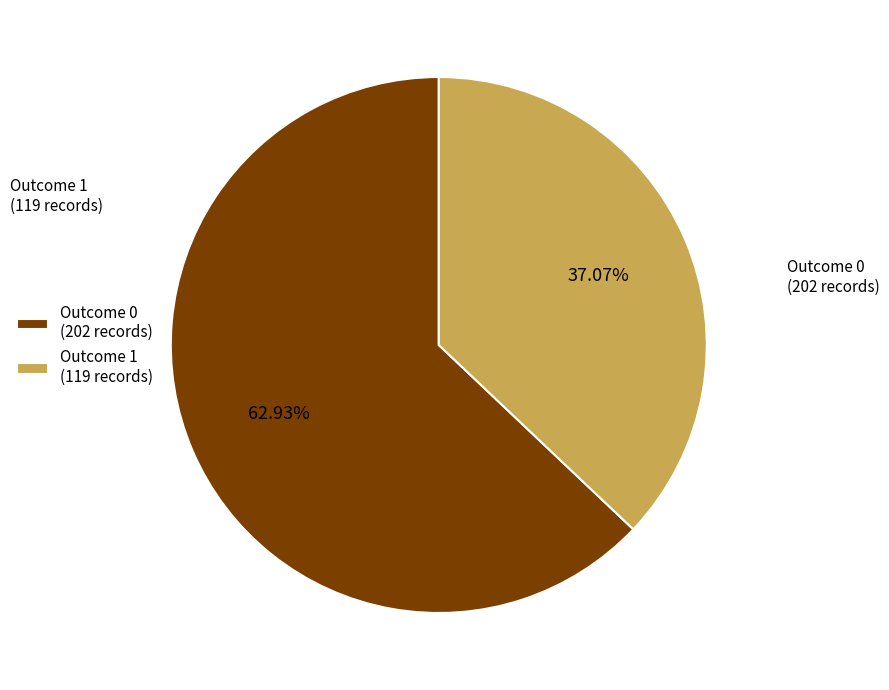

Is it true that Outcome 1 is 99% of the pie?

False